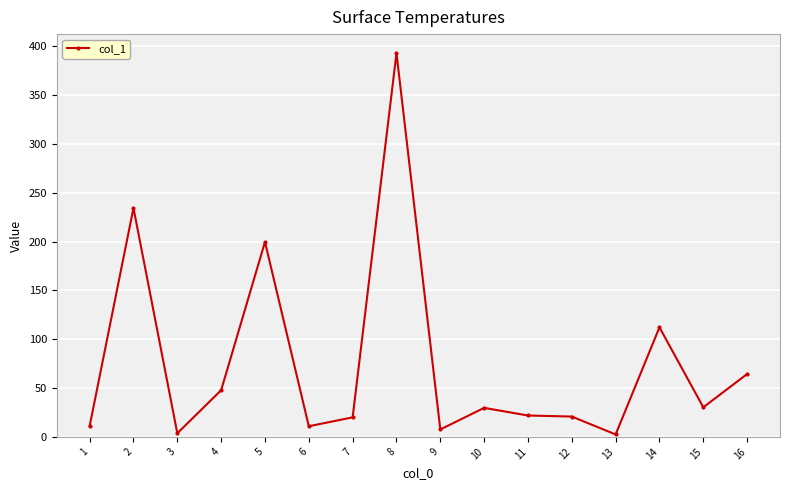

What is the value of the 10th point from the left?

29.7